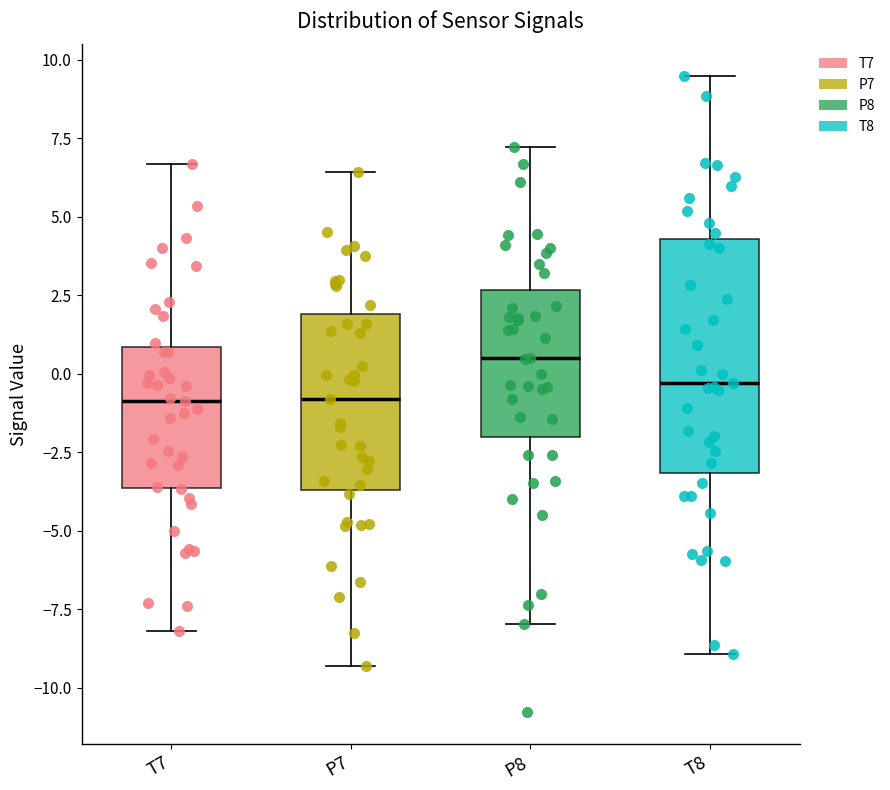

Where is the lower edge of the box for T8 on the y-axis? The values are not printed on the chart, so give them approximately, as read against the axis.

-3.0